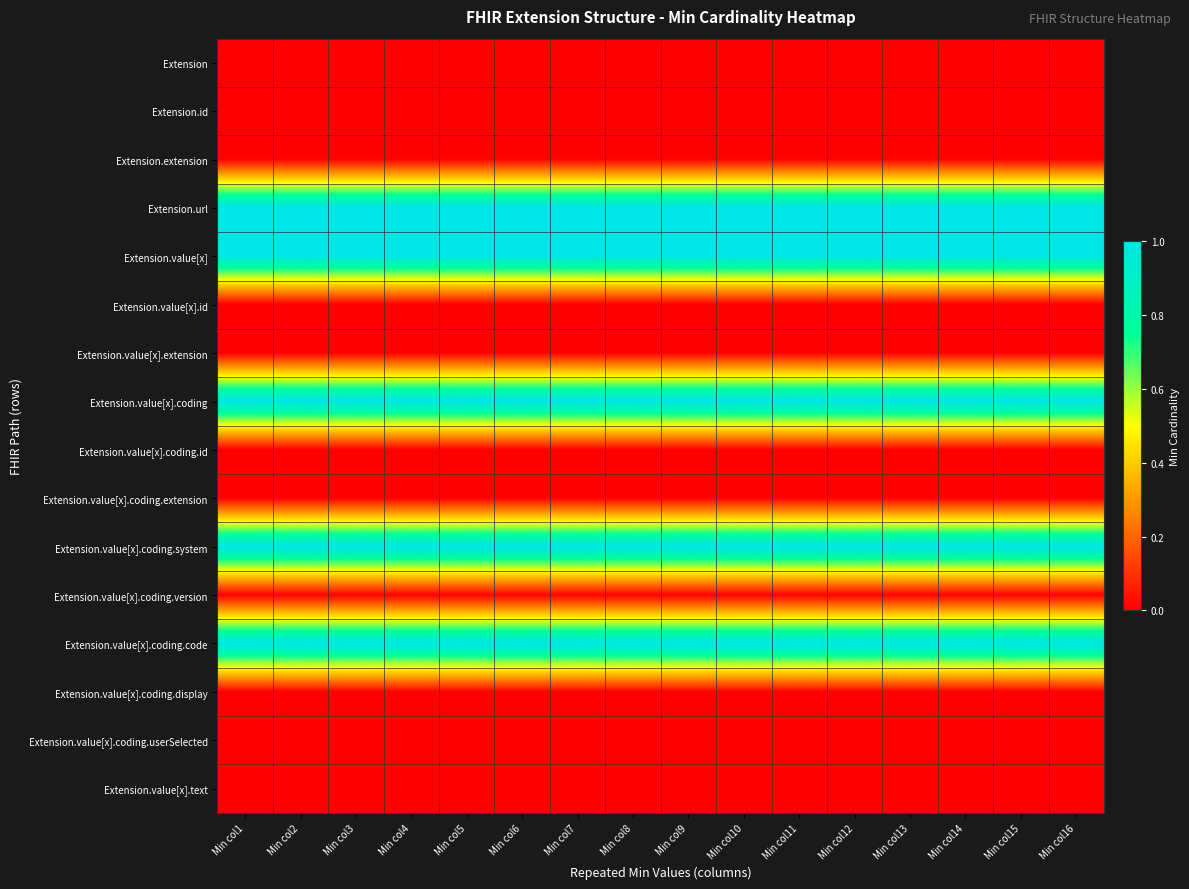

Reading left to right, what are all the values shown in this chart?

Extension: Min col1=0	Min col2=0	Min col3=0	Min col4=0	Min col5=0	Min col6=0	Min col7=0	Min col8=0	Min col9=0	Min col10=0	Min col11=0	Min col12=0	Min col13=0	Min col14=0	Min col15=0	Min col16=0
Extension.id: Min col1=0	Min col2=0	Min col3=0	Min col4=0	Min col5=0	Min col6=0	Min col7=0	Min col8=0	Min col9=0	Min col10=0	Min col11=0	Min col12=0	Min col13=0	Min col14=0	Min col15=0	Min col16=0
Extension.extension: Min col1=0	Min col2=0	Min col3=0	Min col4=0	Min col5=0	Min col6=0	Min col7=0	Min col8=0	Min col9=0	Min col10=0	Min col11=0	Min col12=0	Min col13=0	Min col14=0	Min col15=0	Min col16=0
Extension.url: Min col1=1	Min col2=1	Min col3=1	Min col4=1	Min col5=1	Min col6=1	Min col7=1	Min col8=1	Min col9=1	Min col10=1	Min col11=1	Min col12=1	Min col13=1	Min col14=1	Min col15=1	Min col16=1
Extension.value[x]: Min col1=1	Min col2=1	Min col3=1	Min col4=1	Min col5=1	Min col6=1	Min col7=1	Min col8=1	Min col9=1	Min col10=1	Min col11=1	Min col12=1	Min col13=1	Min col14=1	Min col15=1	Min col16=1
Extension.value[x].id: Min col1=0	Min col2=0	Min col3=0	Min col4=0	Min col5=0	Min col6=0	Min col7=0	Min col8=0	Min col9=0	Min col10=0	Min col11=0	Min col12=0	Min col13=0	Min col14=0	Min col15=0	Min col16=0
Extension.value[x].extension: Min col1=0	Min col2=0	Min col3=0	Min col4=0	Min col5=0	Min col6=0	Min col7=0	Min col8=0	Min col9=0	Min col10=0	Min col11=0	Min col12=0	Min col13=0	Min col14=0	Min col15=0	Min col16=0
Extension.value[x].coding: Min col1=1	Min col2=1	Min col3=1	Min col4=1	Min col5=1	Min col6=1	Min col7=1	Min col8=1	Min col9=1	Min col10=1	Min col11=1	Min col12=1	Min col13=1	Min col14=1	Min col15=1	Min col16=1
Extension.value[x].coding.id: Min col1=0	Min col2=0	Min col3=0	Min col4=0	Min col5=0	Min col6=0	Min col7=0	Min col8=0	Min col9=0	Min col10=0	Min col11=0	Min col12=0	Min col13=0	Min col14=0	Min col15=0	Min col16=0
Extension.value[x].coding.extension: Min col1=0	Min col2=0	Min col3=0	Min col4=0	Min col5=0	Min col6=0	Min col7=0	Min col8=0	Min col9=0	Min col10=0	Min col11=0	Min col12=0	Min col13=0	Min col14=0	Min col15=0	Min col16=0
Extension.value[x].coding.system: Min col1=1	Min col2=1	Min col3=1	Min col4=1	Min col5=1	Min col6=1	Min col7=1	Min col8=1	Min col9=1	Min col10=1	Min col11=1	Min col12=1	Min col13=1	Min col14=1	Min col15=1	Min col16=1
Extension.value[x].coding.version: Min col1=0	Min col2=0	Min col3=0	Min col4=0	Min col5=0	Min col6=0	Min col7=0	Min col8=0	Min col9=0	Min col10=0	Min col11=0	Min col12=0	Min col13=0	Min col14=0	Min col15=0	Min col16=0
Extension.value[x].coding.code: Min col1=1	Min col2=1	Min col3=1	Min col4=1	Min col5=1	Min col6=1	Min col7=1	Min col8=1	Min col9=1	Min col10=1	Min col11=1	Min col12=1	Min col13=1	Min col14=1	Min col15=1	Min col16=1
Extension.value[x].coding.display: Min col1=0	Min col2=0	Min col3=0	Min col4=0	Min col5=0	Min col6=0	Min col7=0	Min col8=0	Min col9=0	Min col10=0	Min col11=0	Min col12=0	Min col13=0	Min col14=0	Min col15=0	Min col16=0
Extension.value[x].coding.userSelected: Min col1=0	Min col2=0	Min col3=0	Min col4=0	Min col5=0	Min col6=0	Min col7=0	Min col8=0	Min col9=0	Min col10=0	Min col11=0	Min col12=0	Min col13=0	Min col14=0	Min col15=0	Min col16=0
Extension.value[x].text: Min col1=0	Min col2=0	Min col3=0	Min col4=0	Min col5=0	Min col6=0	Min col7=0	Min col8=0	Min col9=0	Min col10=0	Min col11=0	Min col12=0	Min col13=0	Min col14=0	Min col15=0	Min col16=0